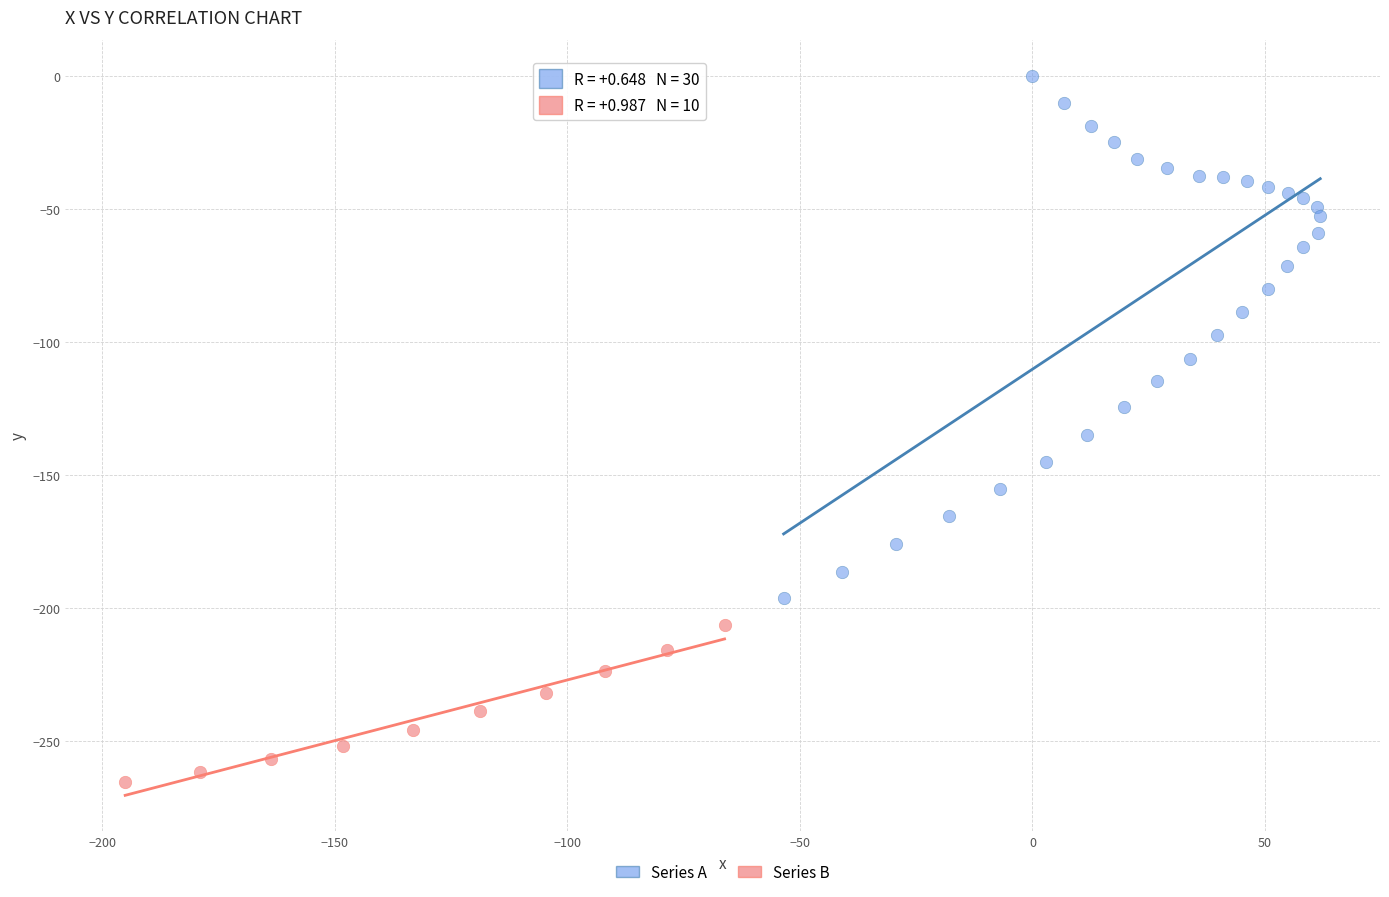

Which series reaches the minimum Y coordinate?

Series B